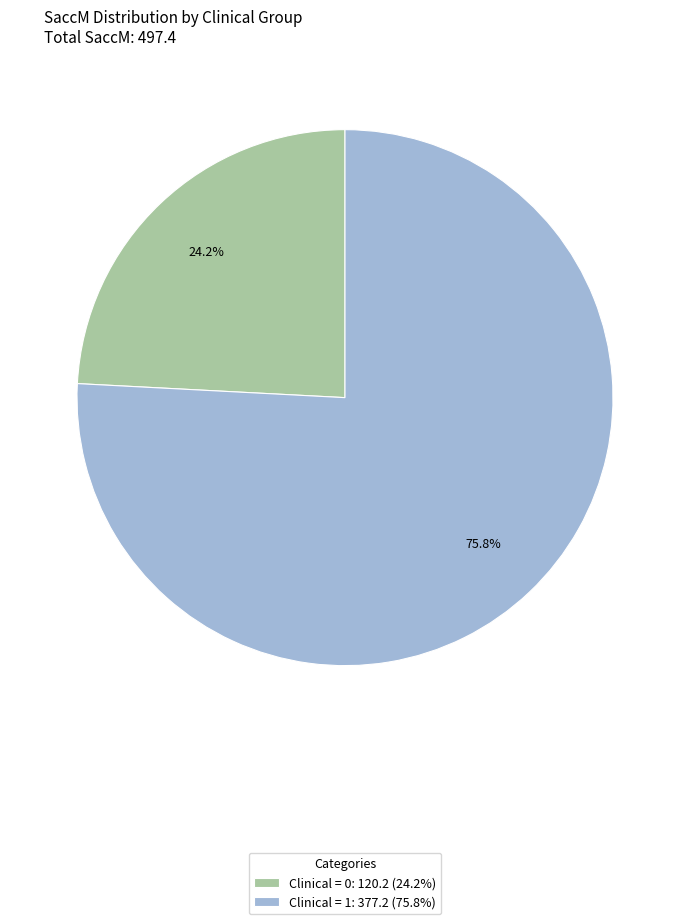

Which category has the smallest portion of the pie?

Clinical = 0: 120.2 (24.2%)